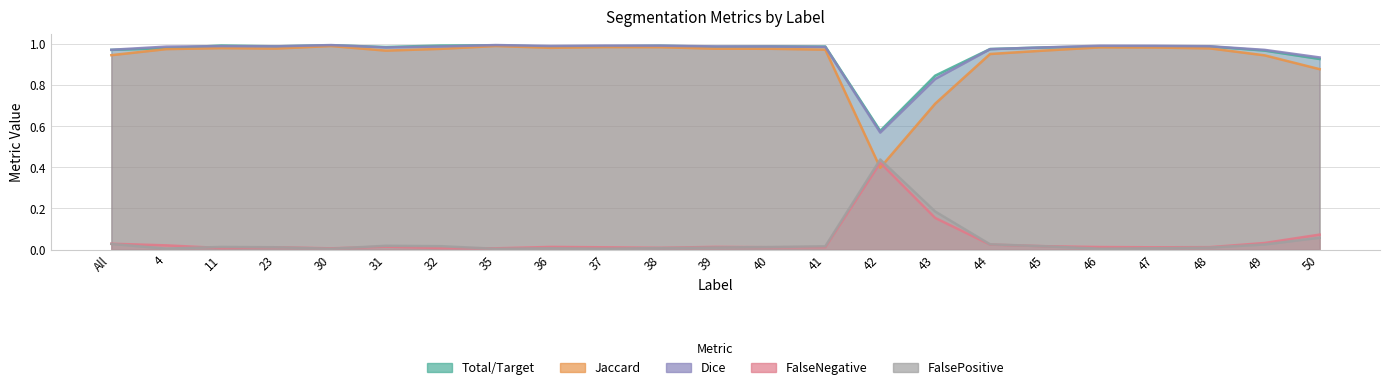

The value of FalseNegative at 4 is 0.0. True or false?

True